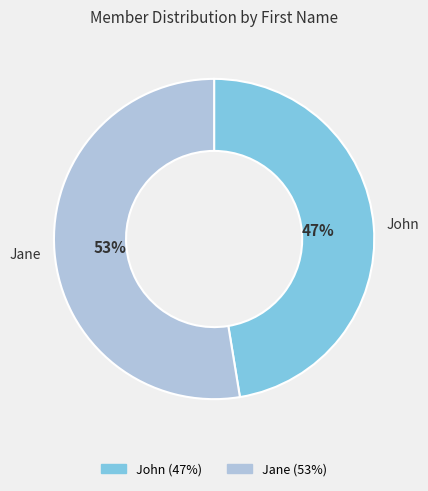

How many segments does this pie chart have?

2